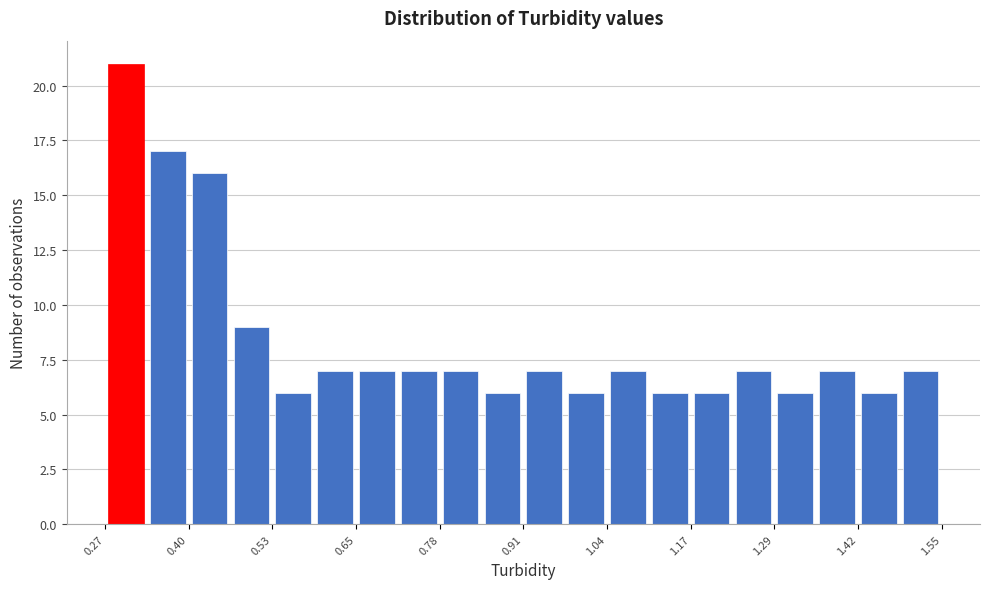

Read against the x-axis, roughly where is the centre of the tallest bar?

0.30